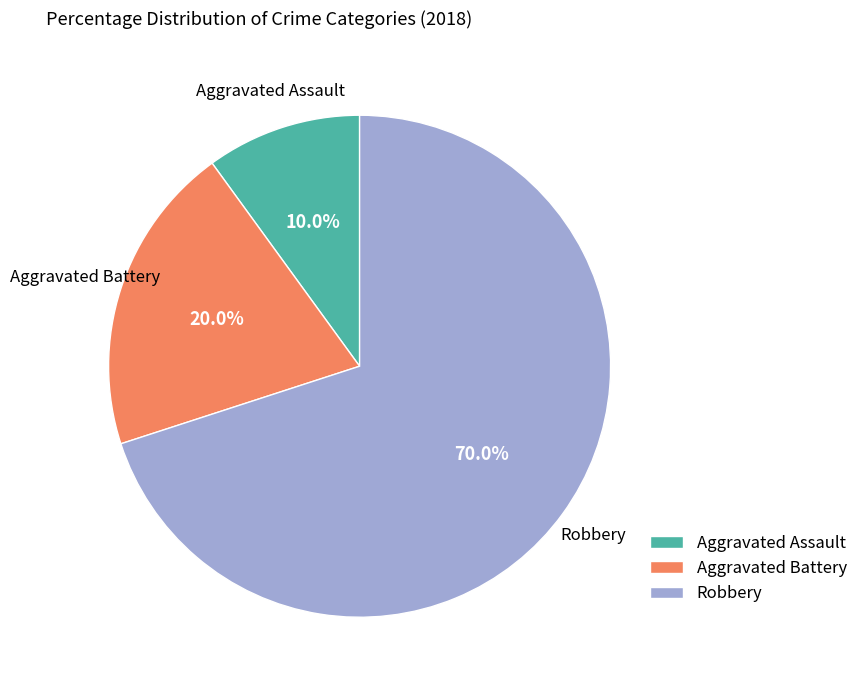

What is the ratio of the value at Robbery to the value at Aggravated Battery?

3.5